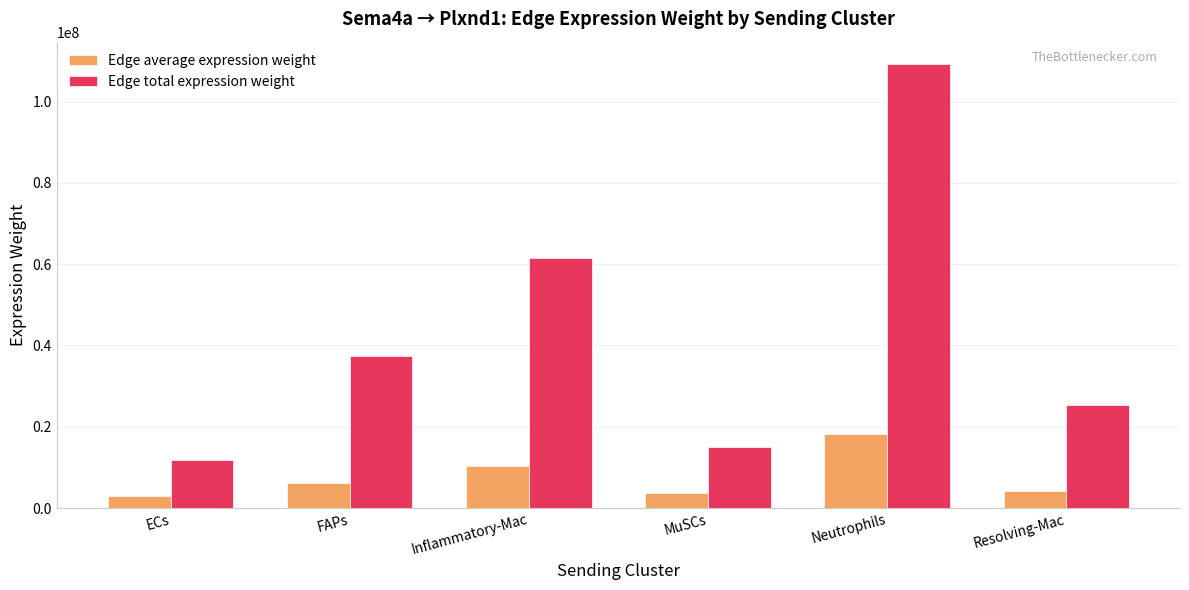

At which category is the sum across all series the highest?

Neutrophils